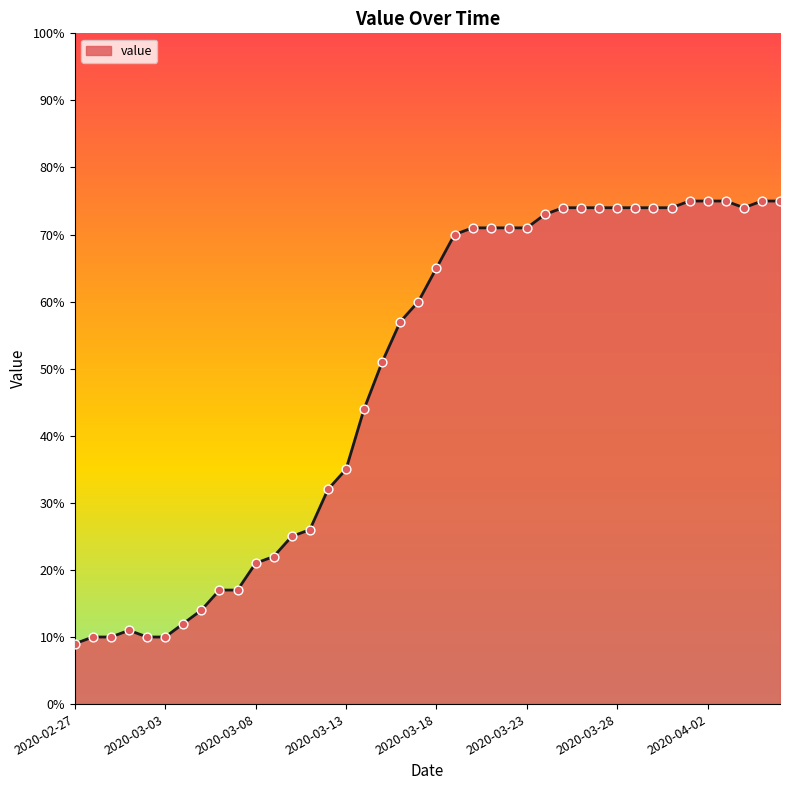

What is the greatest value displayed?

75